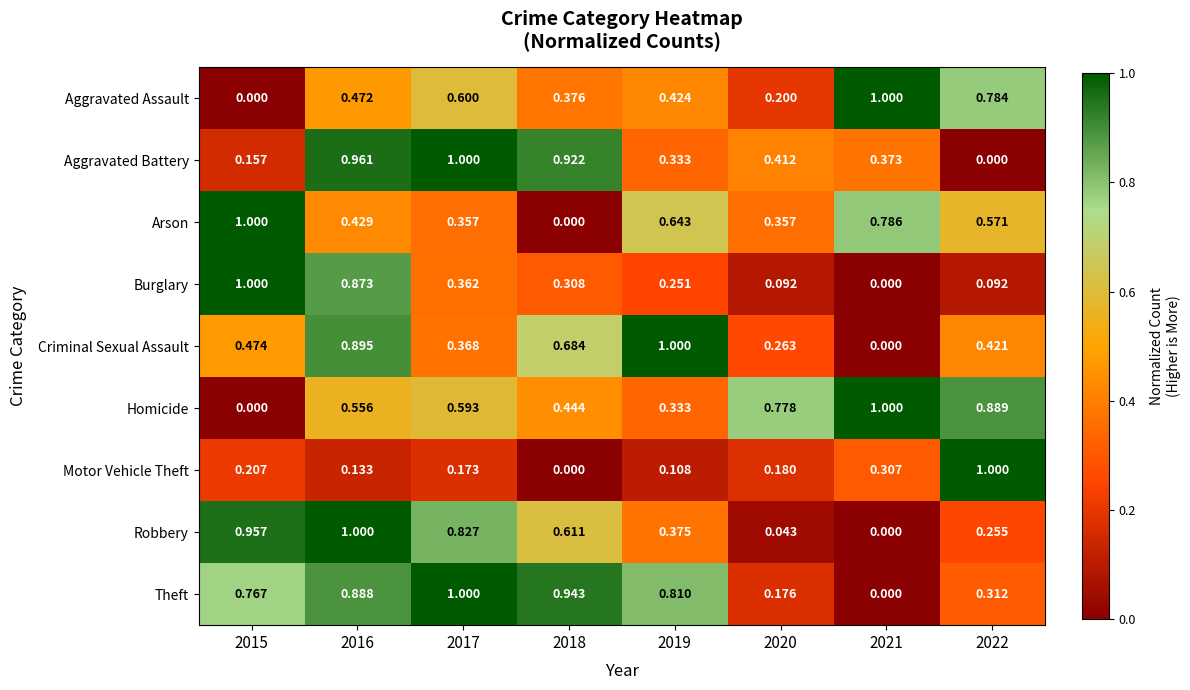

Which series changed the most between 2016 and 2022?

Aggravated Battery